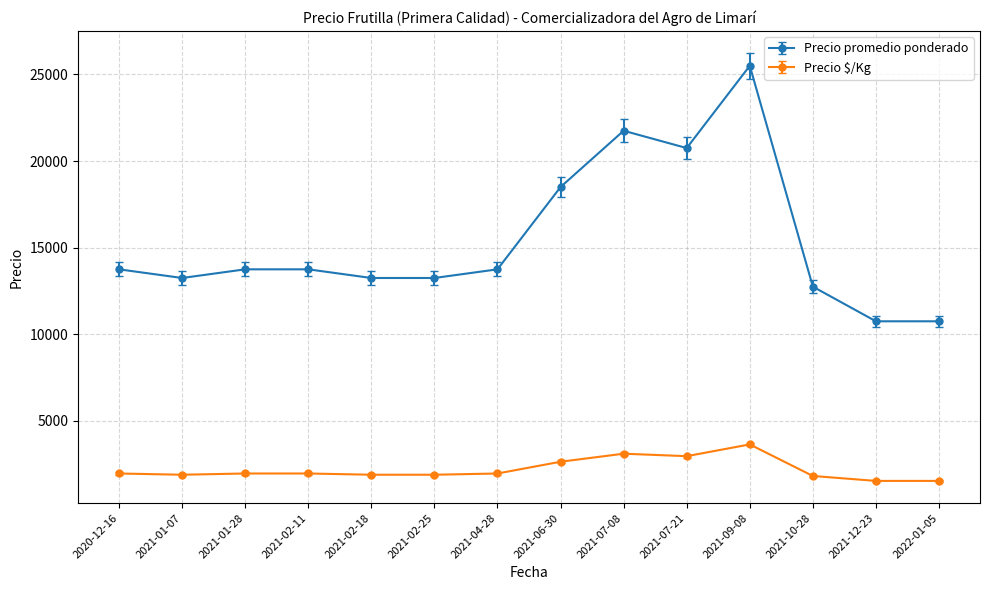

What is the difference between the Precio promedio ponderado values at 2020-12-16 and 2021-06-30?

4750